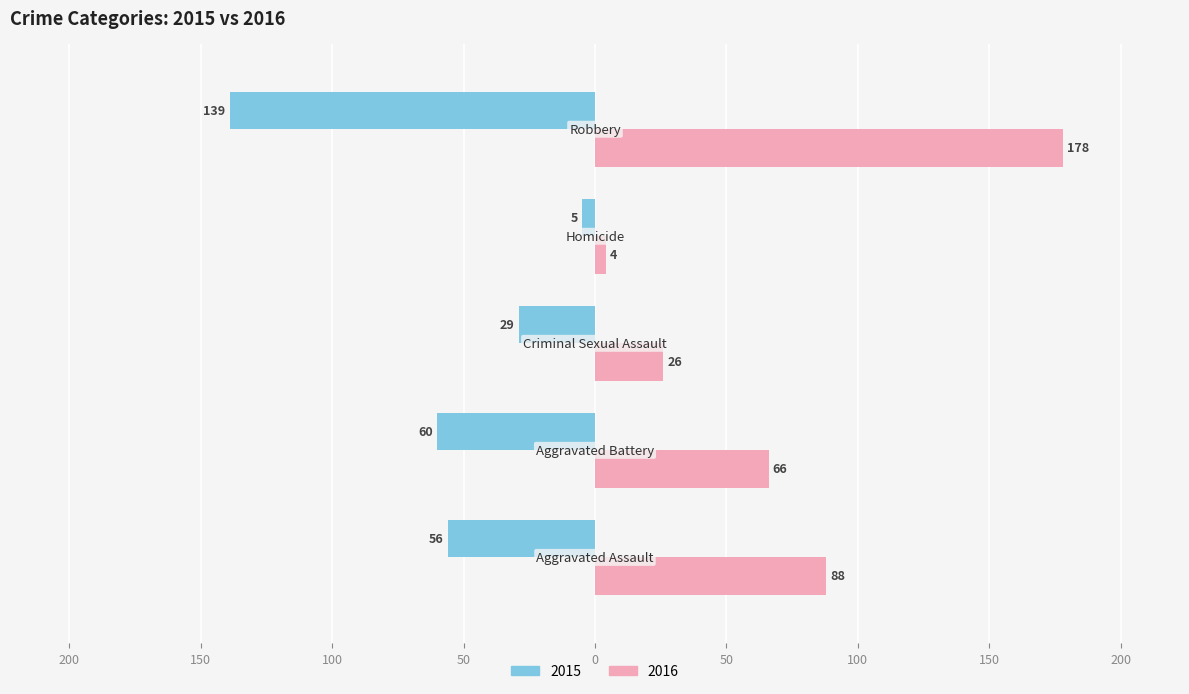

What is the difference between the maximum and minimum values in the 2015 series?

134